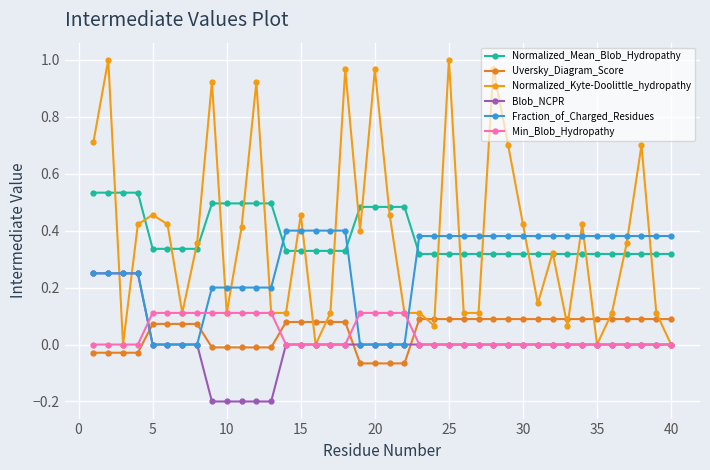

What is the value of the Normalized_Kyte-Doolittle_hydropathy point at the 13th from the left?

0.1